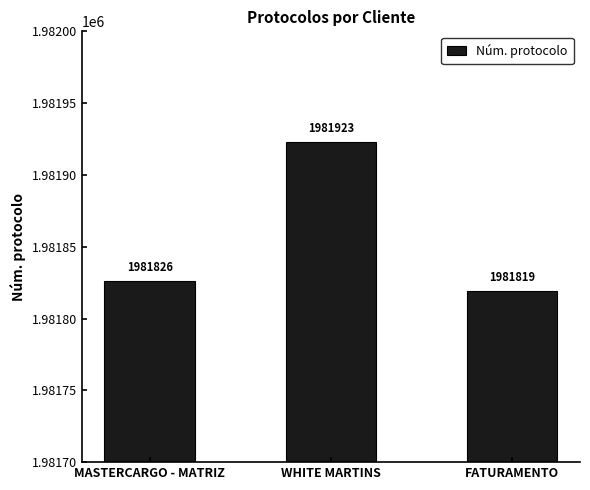

Are the bars grouped side by side (vs. stacked)?

No